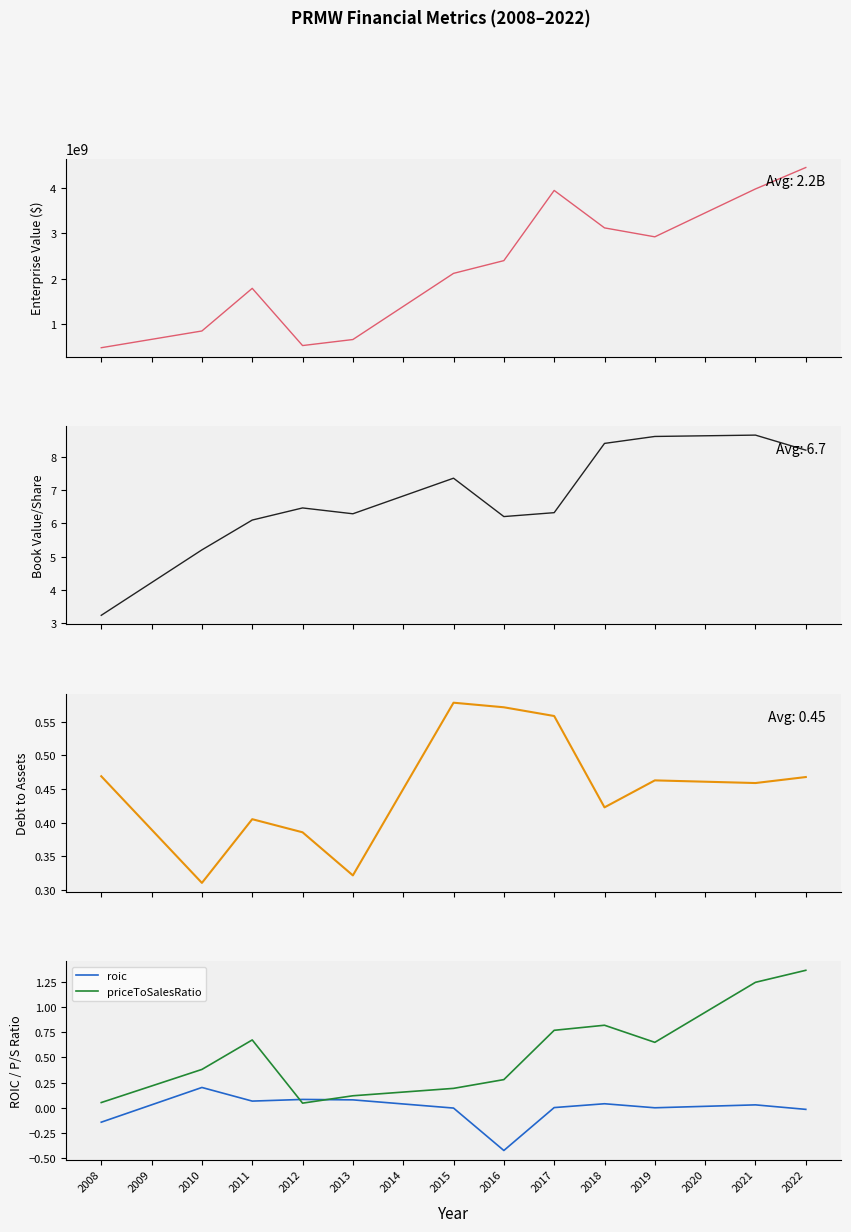

Count the debtToAssets values in the range 0 to 1.

15